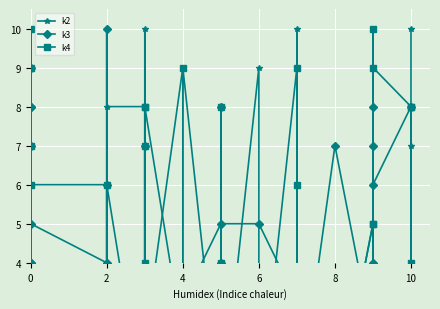

How many values in k4 are above zero?

29